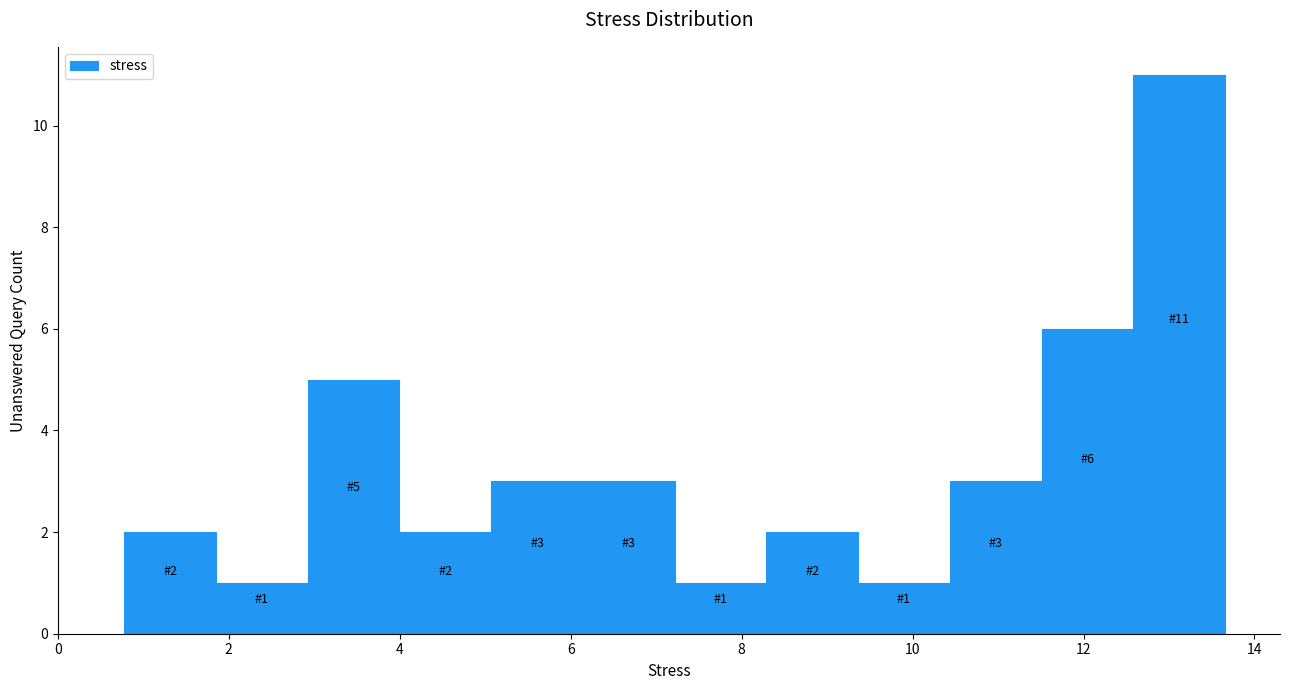

Which range on the x-axis has the tallest bar?

12.6 to 13.6